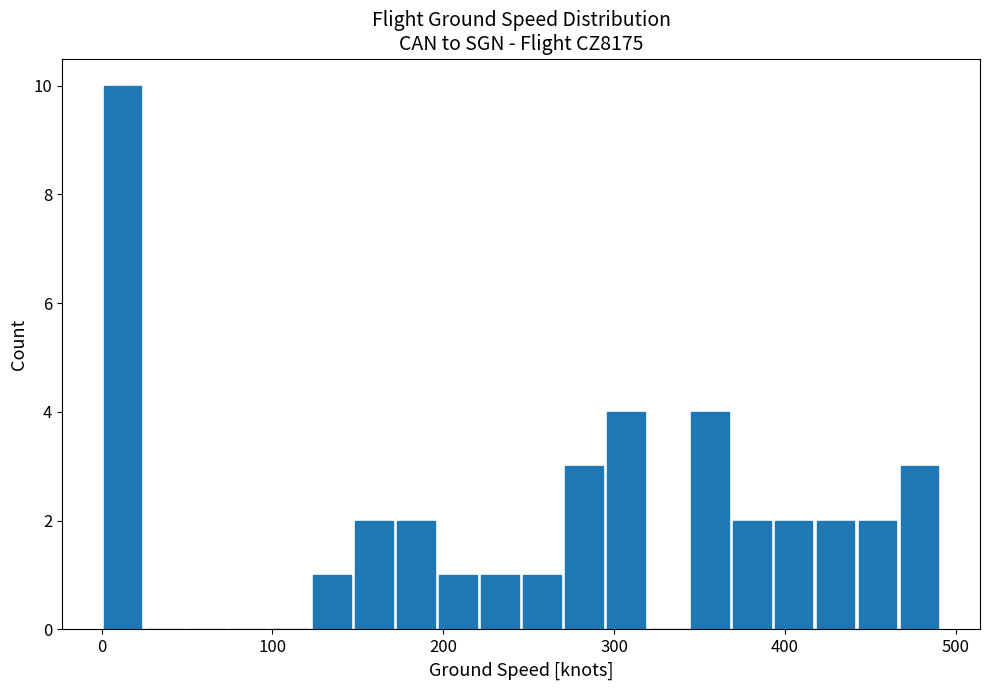

Read against the x-axis, roughly where is the centre of the tallest bar?

10